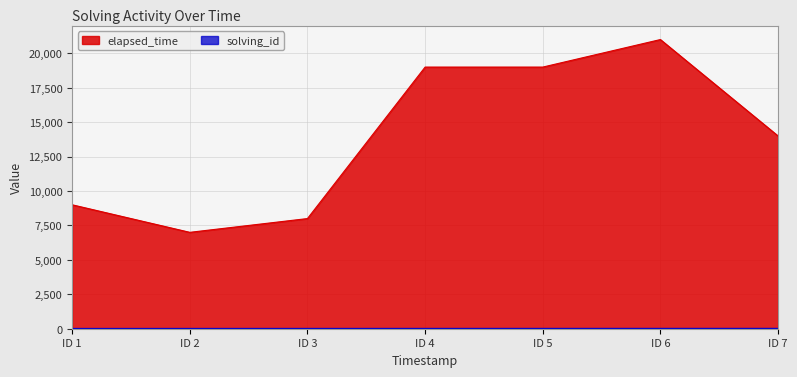

True or false: elapsed_time and solving_id cross at least once.

False